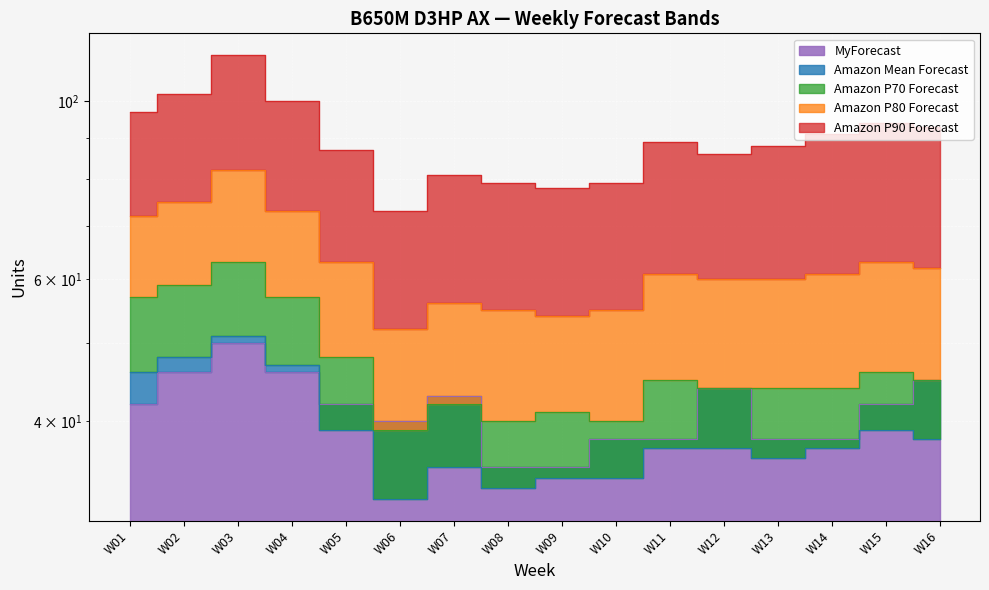

Read the Amazon P90 Forecast value at W03, to the nearest 10.

110